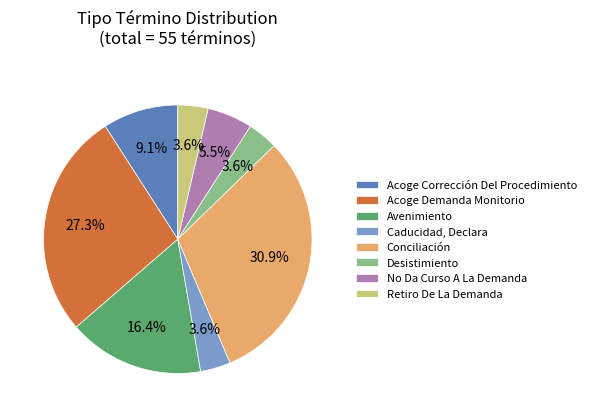

To the nearest percent, what percentage of the pie is Acoge Corrección Del Procedimiento?

9%